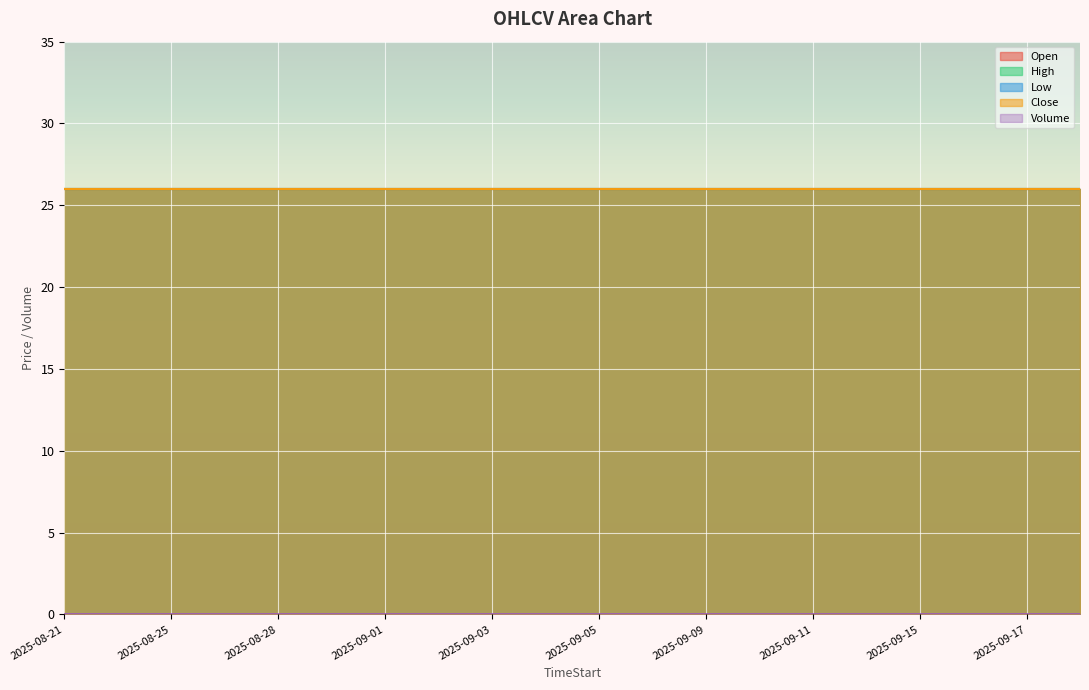

The value of Volume at 2025-09-11 is 0. True or false?

True